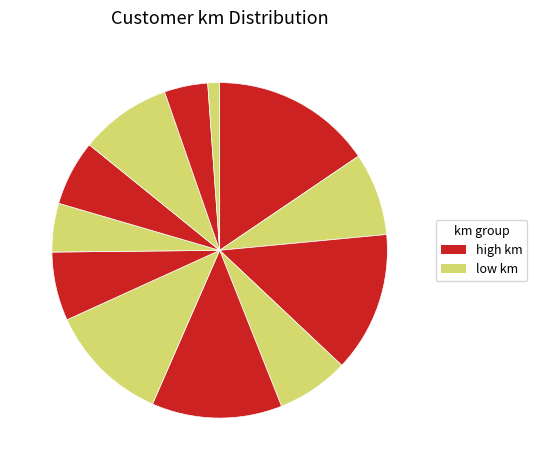

How many segments does this pie chart have?

12